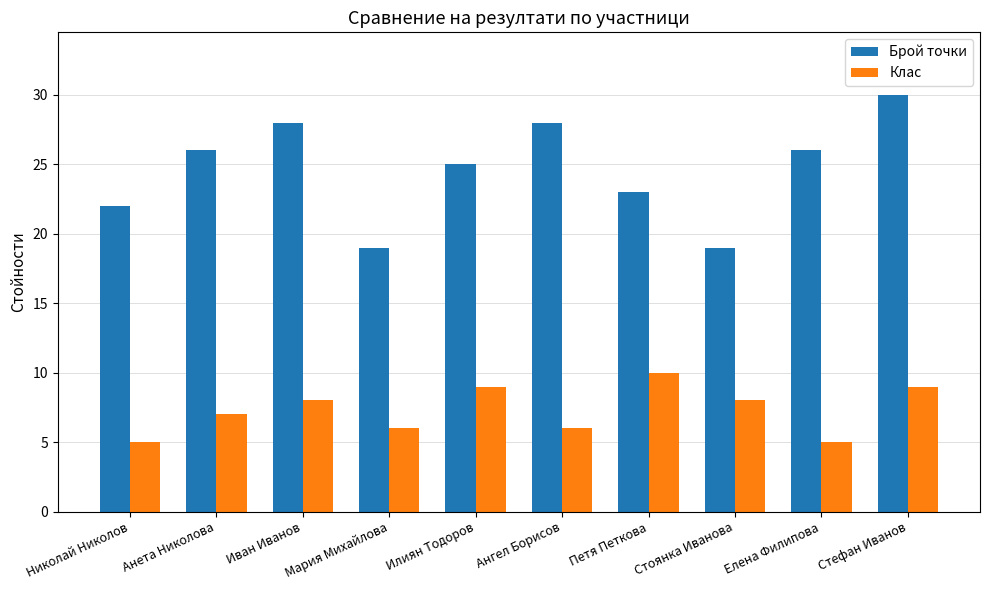

The Брой точки series shows 19 at Стоянка Иванова. True or false?

True